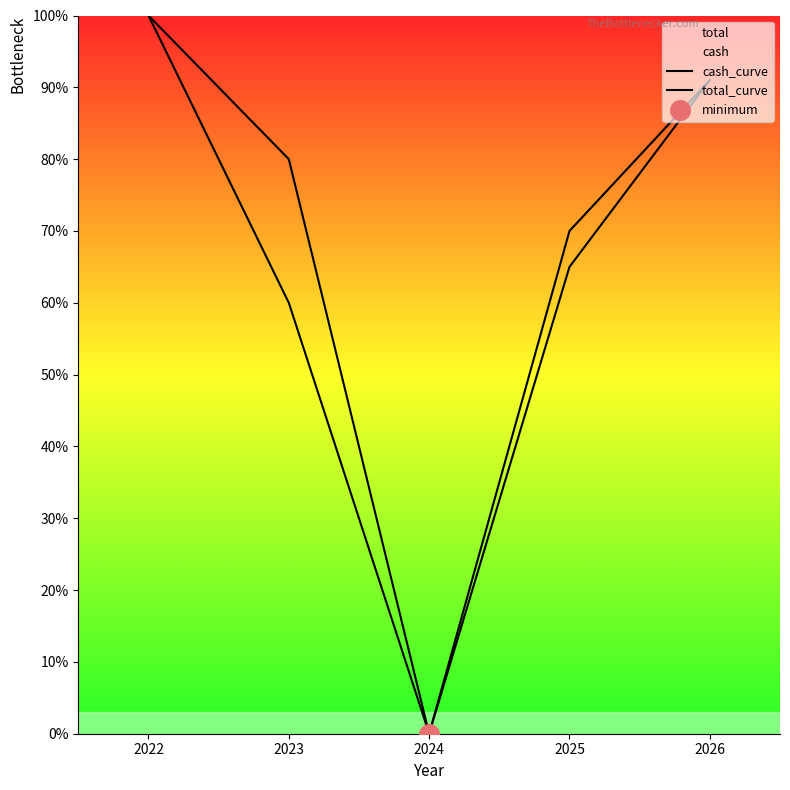

At how many categories does at least one series exceed 28?

4